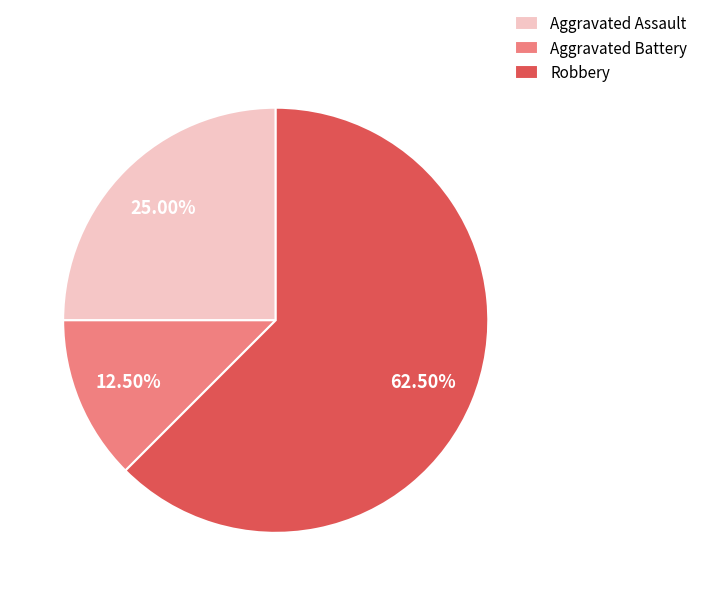

Does any single category account for the majority?

Yes